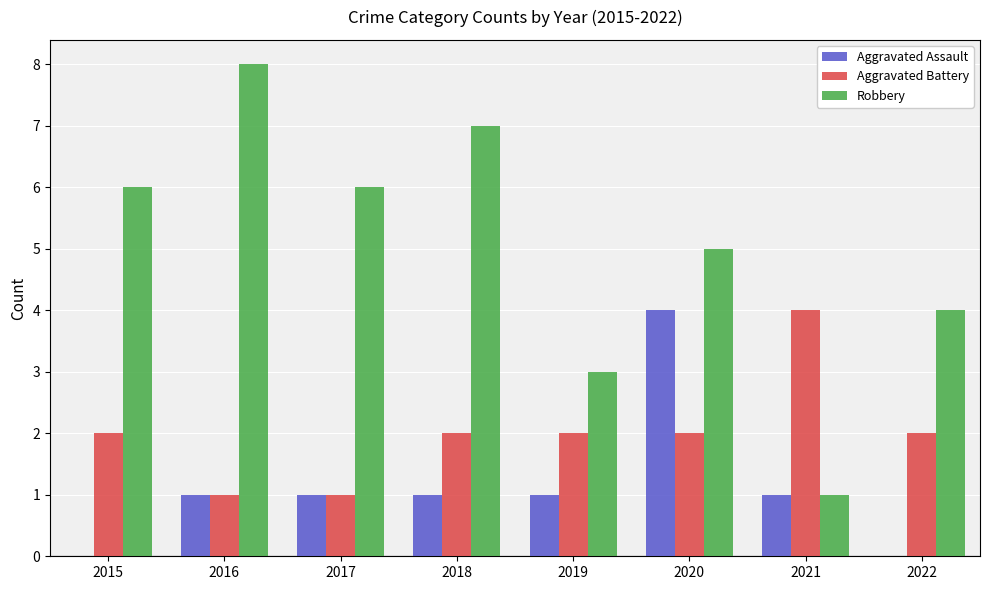

True or false: Aggravated Assault has a value of 1 at 2017.

True